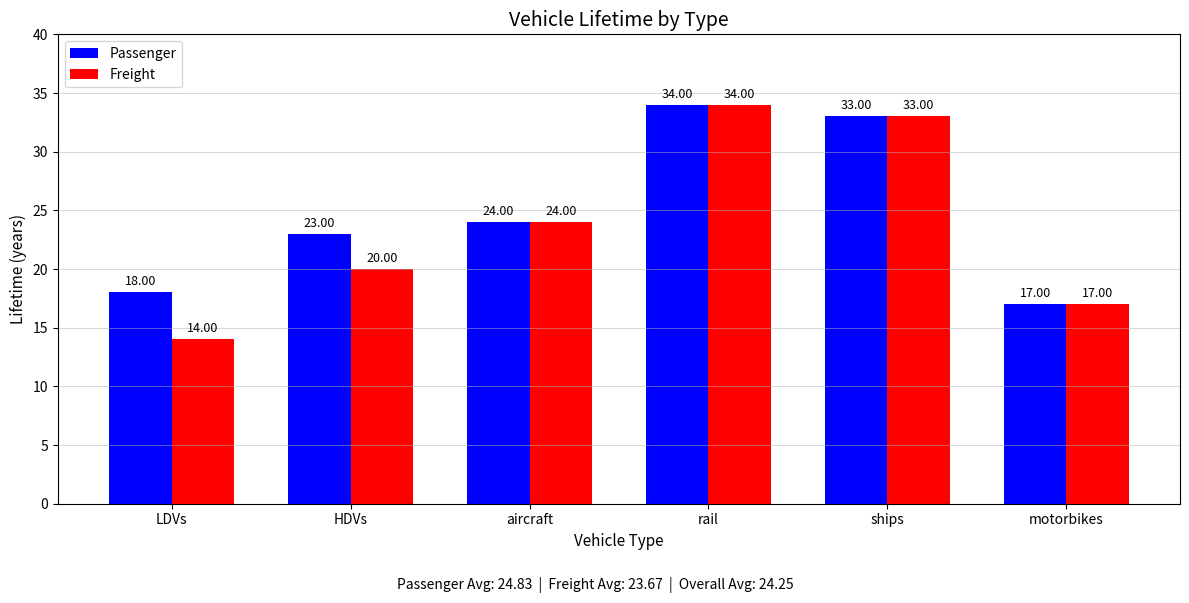

The value of Passenger at HDVs is 41. True or false?

False